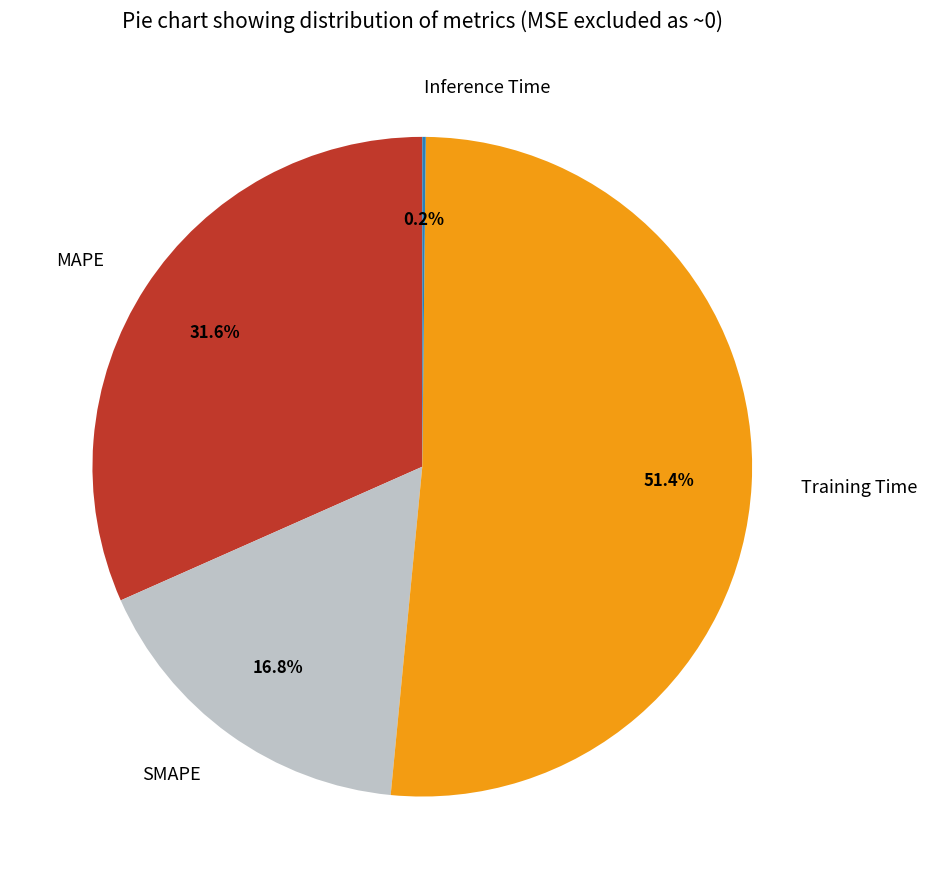

What portion of the pie excludes MAPE?

68.4%